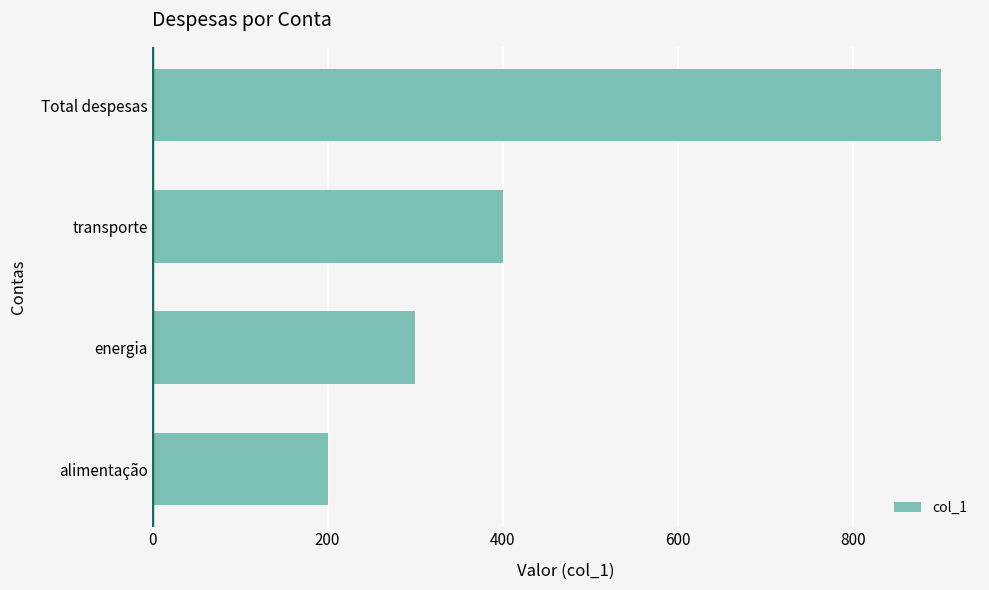

Reading bottom to top, transcribe all the data shown in this chart.

200	300	400	900